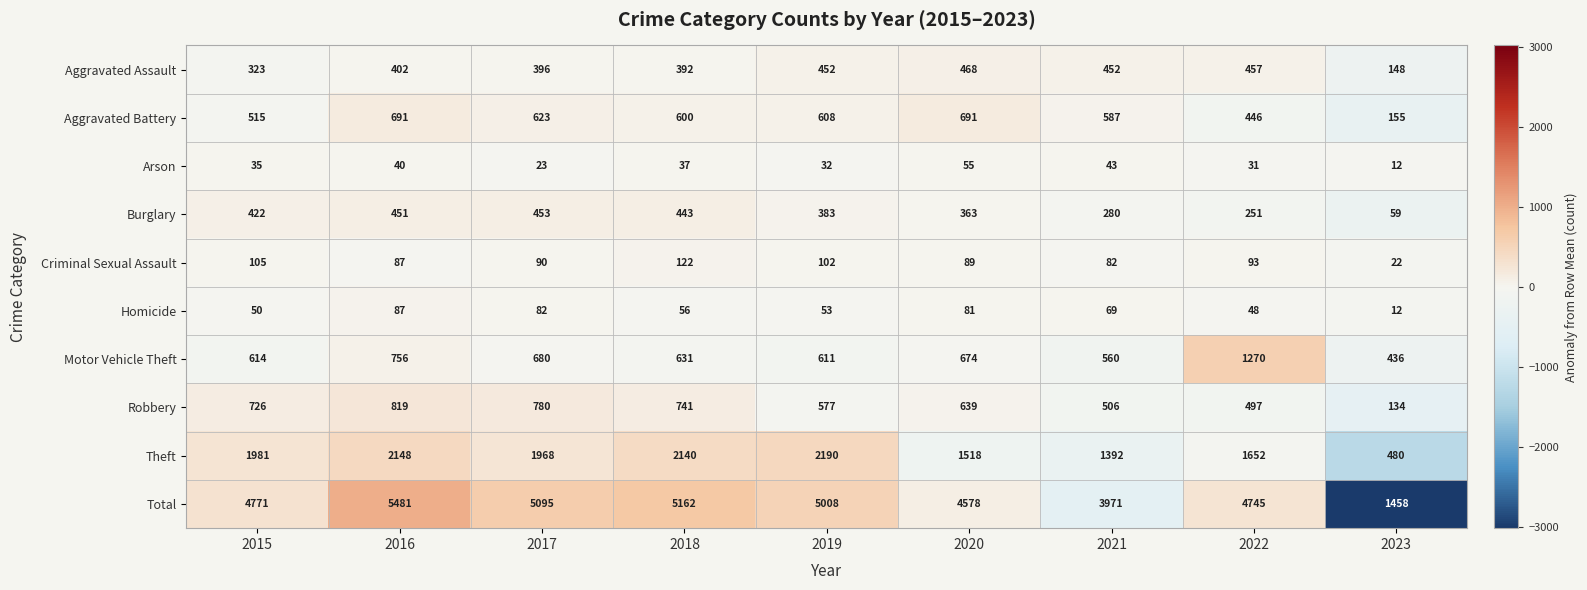

Which series has the widest spread of values?

Total